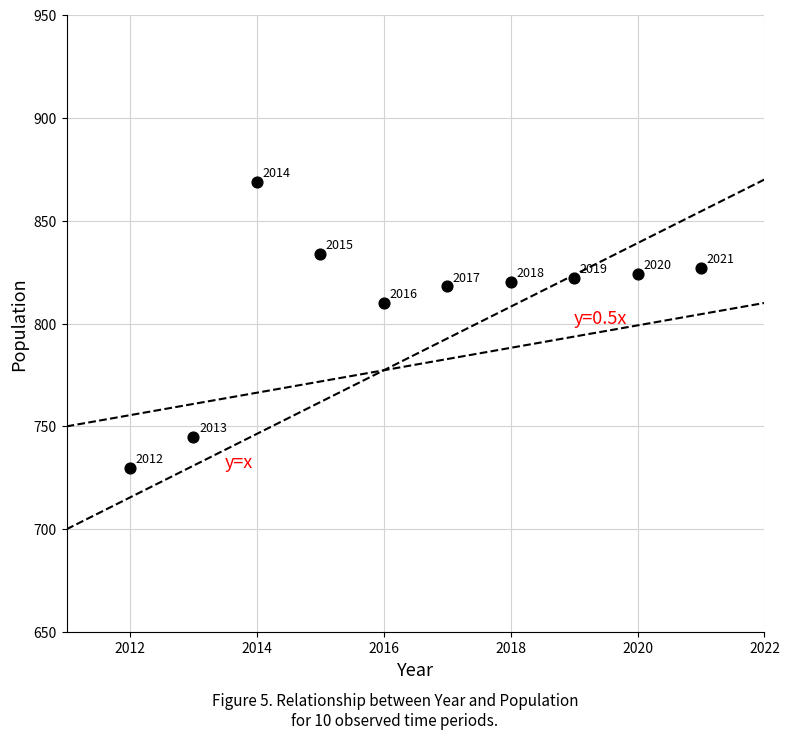

What is the range of Y values (max minus min)?

139